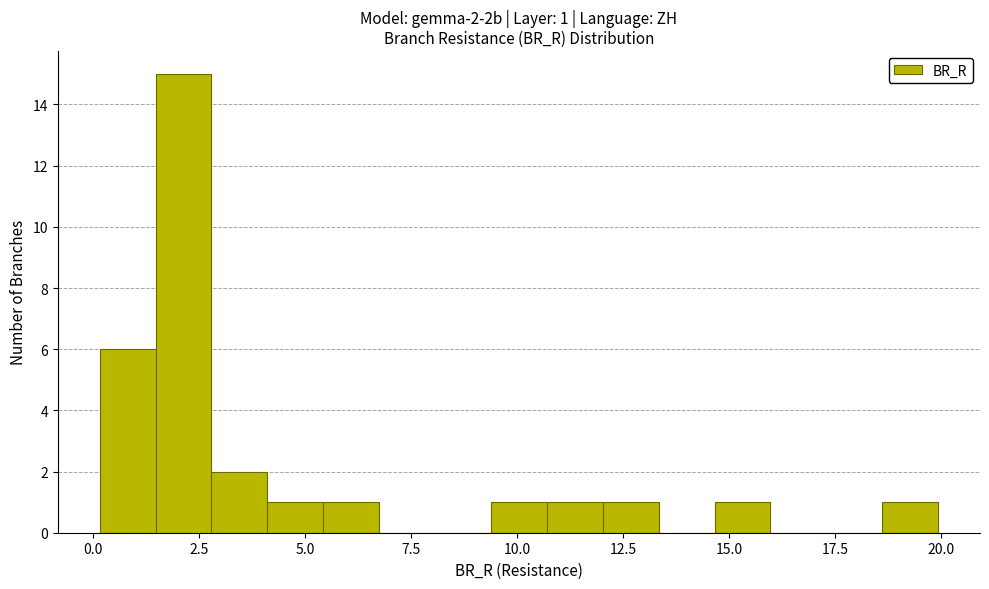

Read against the x-axis, roughly where is the centre of the tallest bar?

2.0